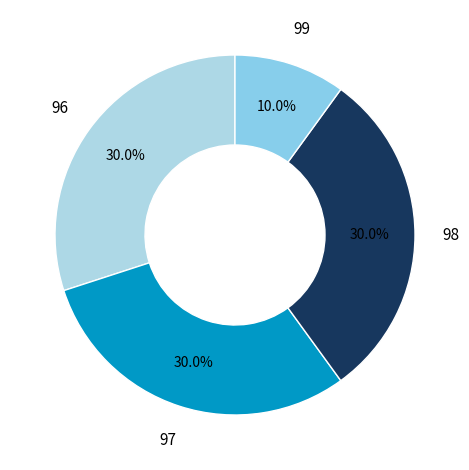

To the nearest percent, what portion does 97 represent?

30%